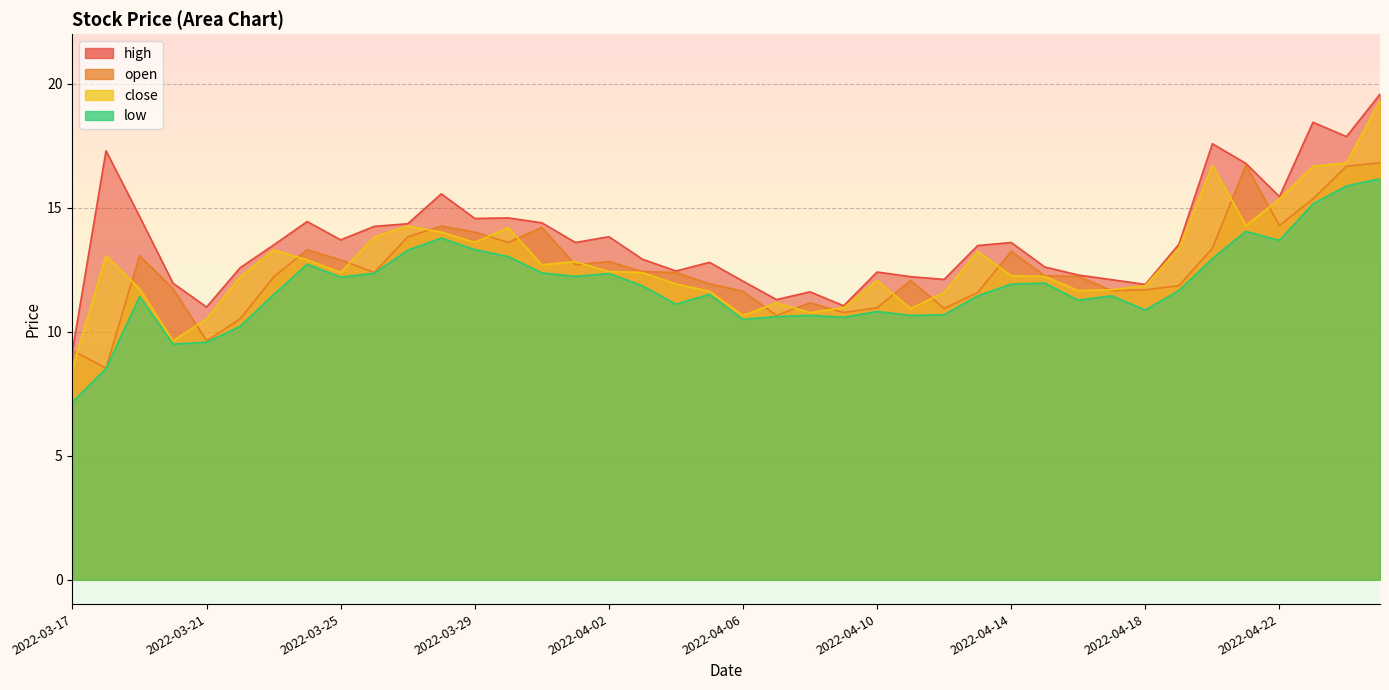

True or false: high and open intersect in this chart.

False